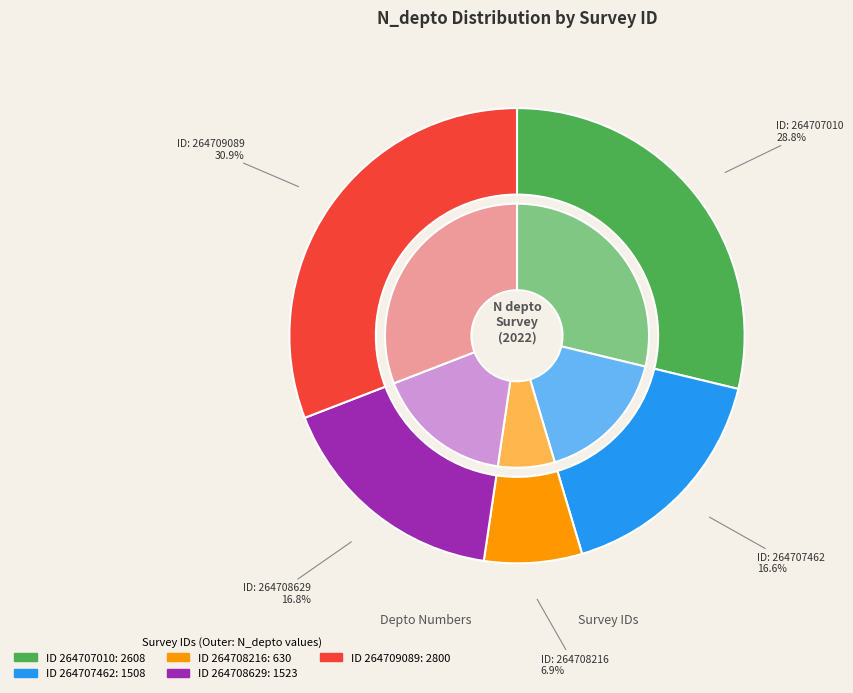

What percentage do 264708216 and 264708629 together represent?

23.7%